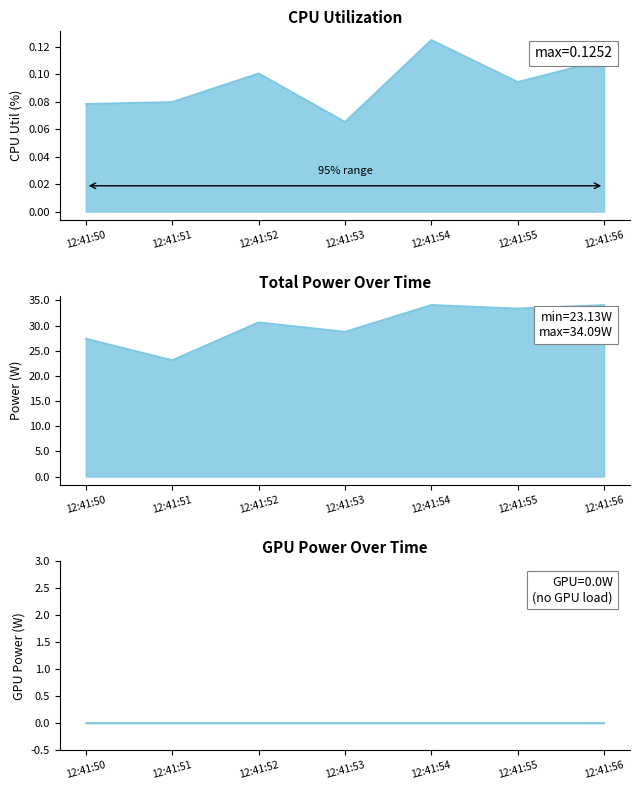

Which label corresponds to the largest value in the chart?

12:41:54